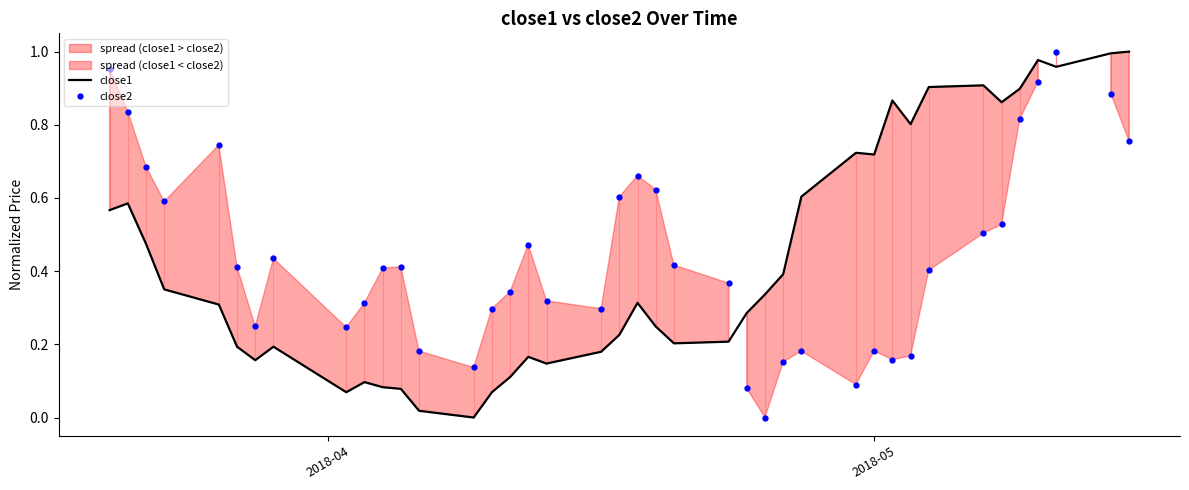

True or false: close2 and close1 intersect in this chart.

True